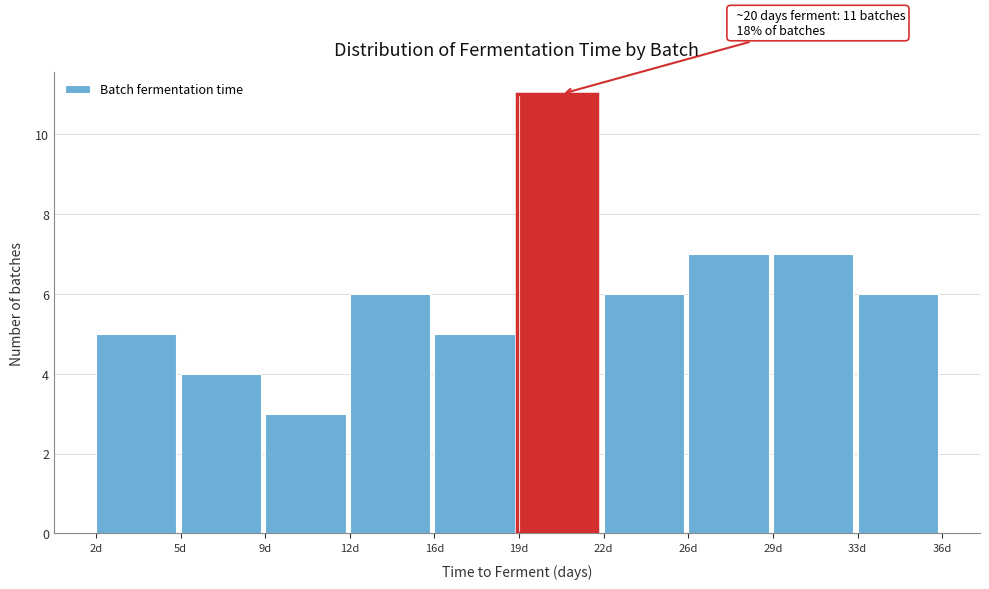

Reading left to right, transcribe all the data shown in this chart.

2d=5	5d=4	9d=3	12d=6	16d=5	19d=11	22d=6	26d=7	29d=7	33d=6